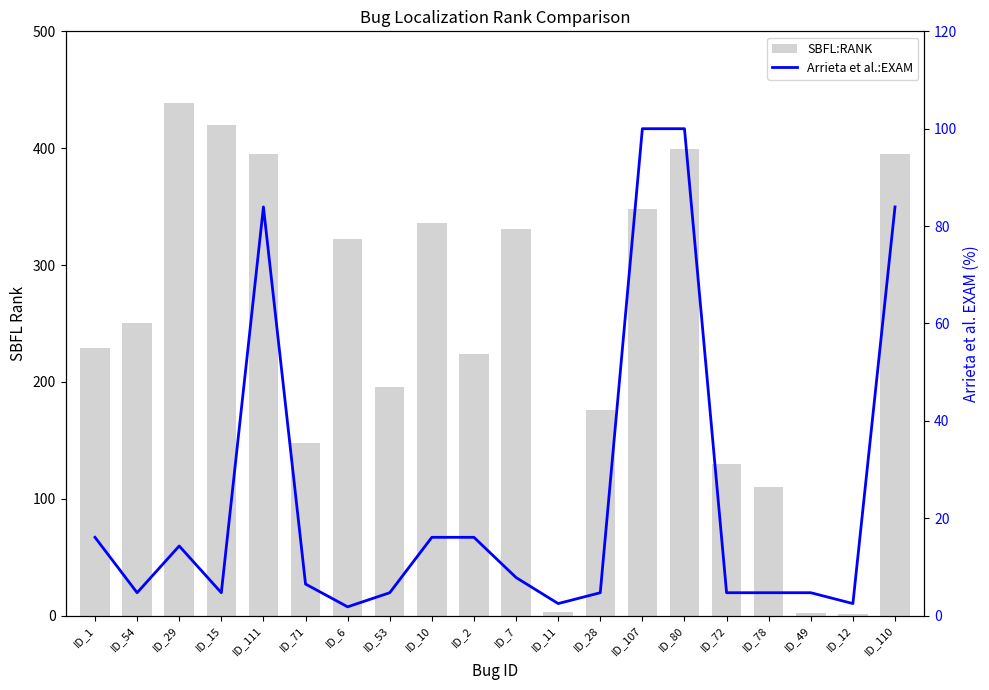

What is the difference between the highest and lowest values at ID_6?

320.2